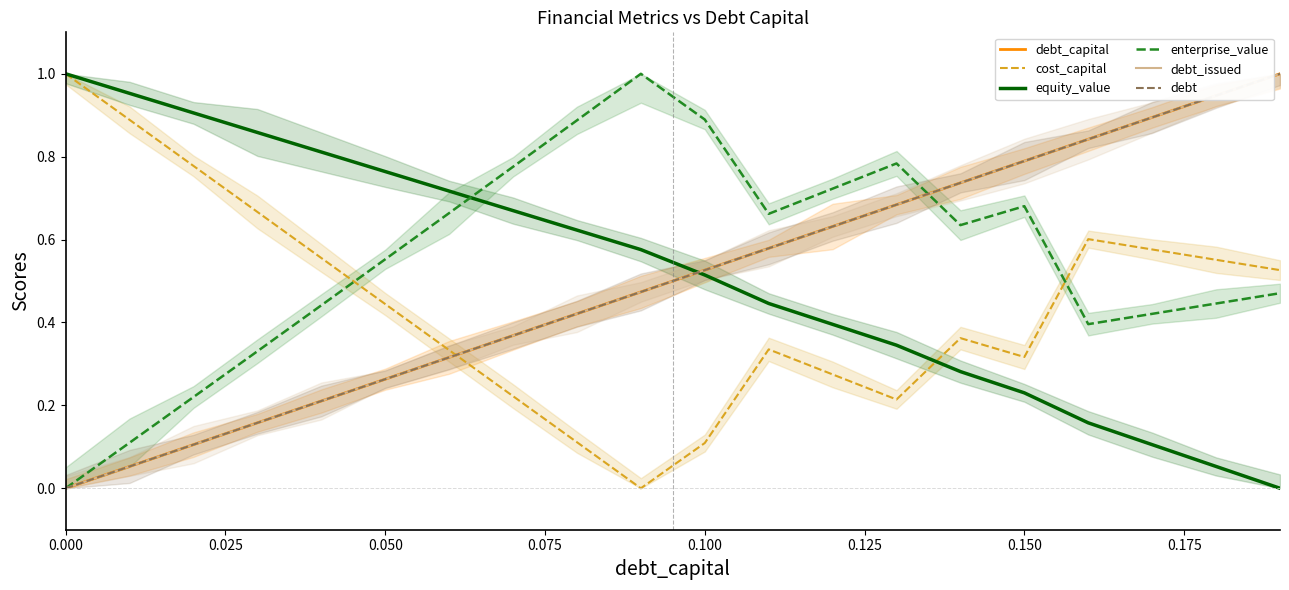

At how many categories does at least one series exceed 0?

20